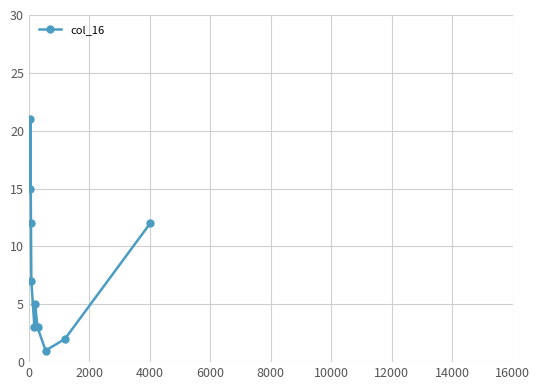

How many data points does each series have?

10